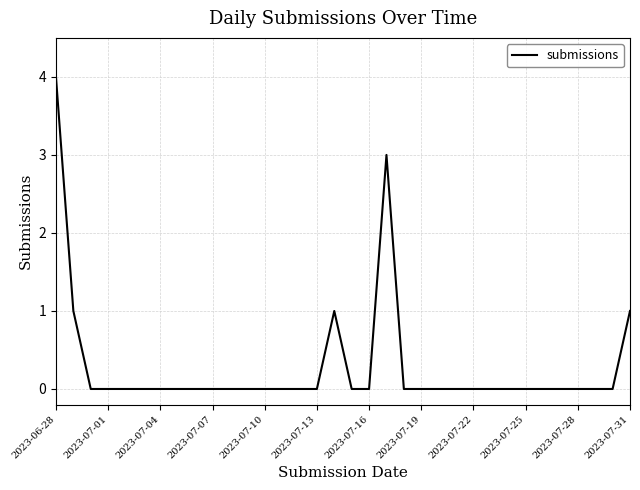

What is the difference between the maximum and minimum values?

4